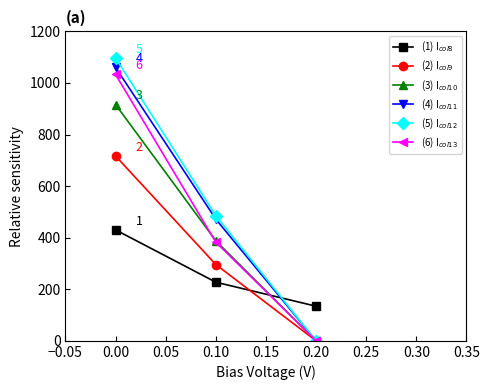

What is the value of the (1) I$_{col8}$ point at the 3rd from the left?

134.2